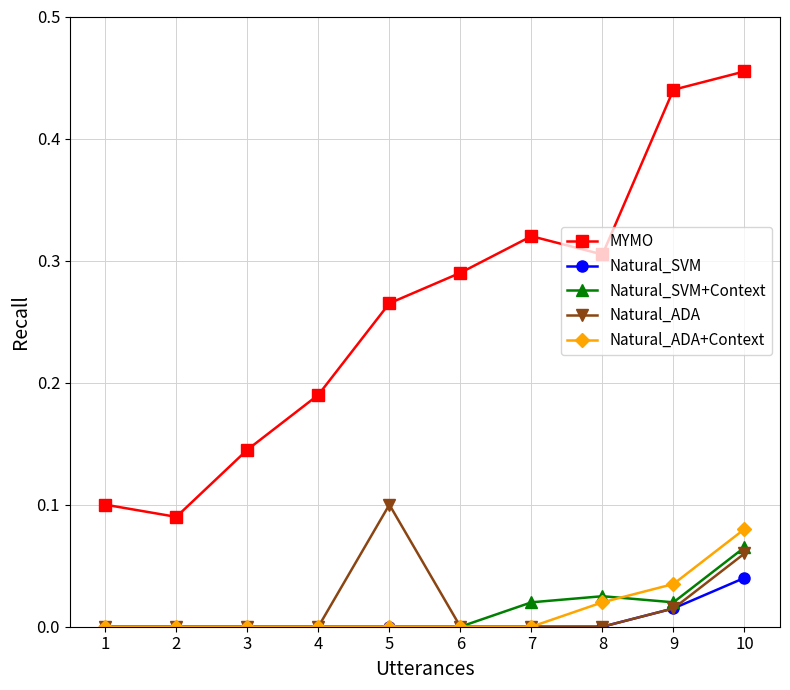

Between 1 and 5, which series saw the biggest shift?

MYMO